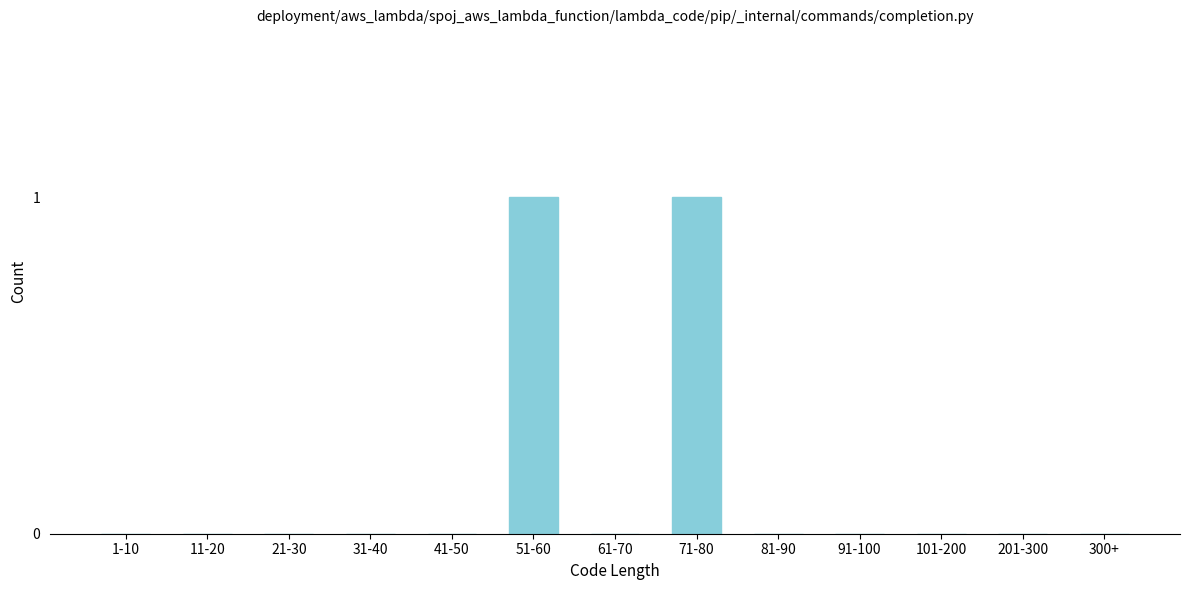

Reading left to right, extract all data points from this chart.

1-10=0	11-20=0	21-30=0	31-40=0	41-50=0	51-60=1	61-70=0	71-80=1	81-90=0	91-100=0	101-200=0	201-300=0	300+=0